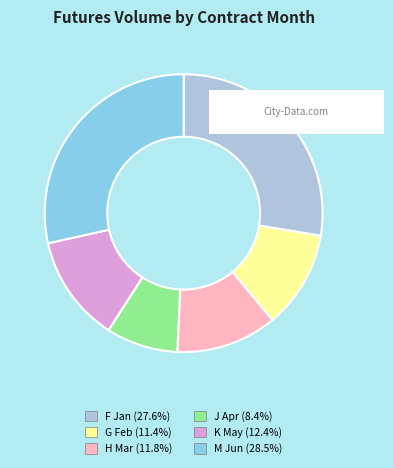

Is K May the majority of the pie?

No